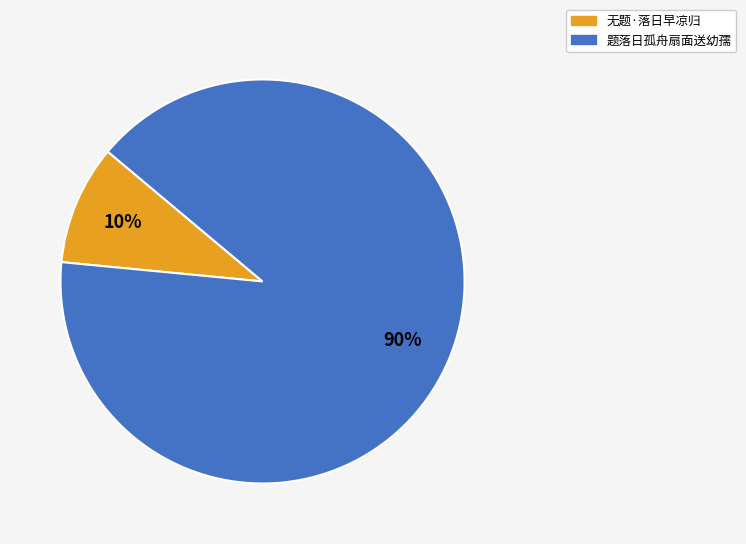

Do 无题·落日早凉归 and 题落日孤舟扇面送幼孺 together represent more than half of the pie?

Yes